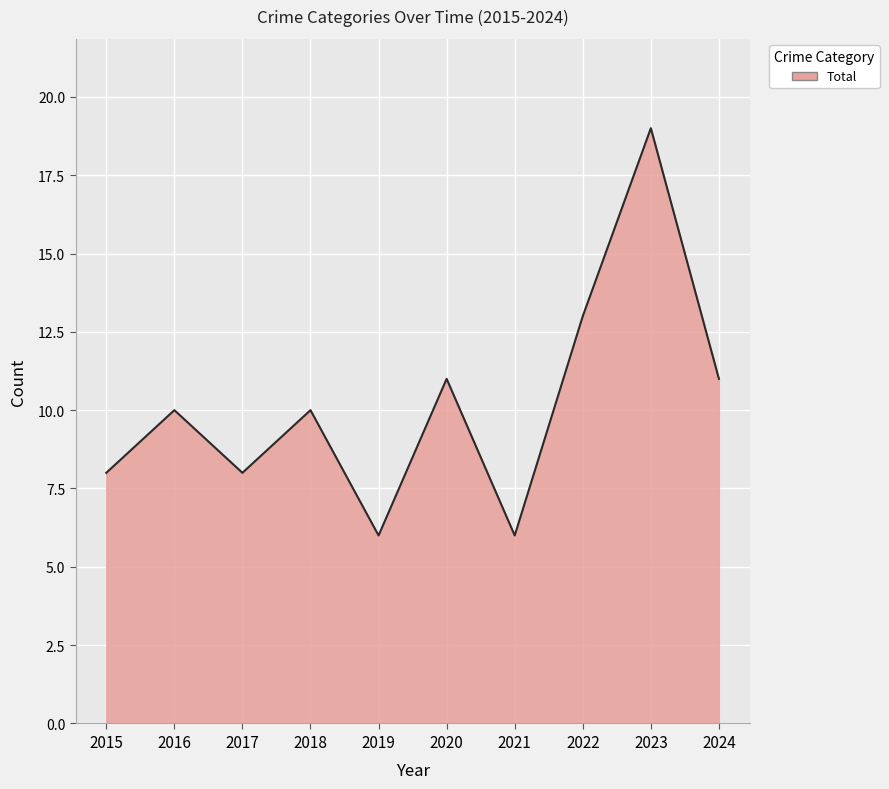

Between 2022 and 2018, which is larger?

2022